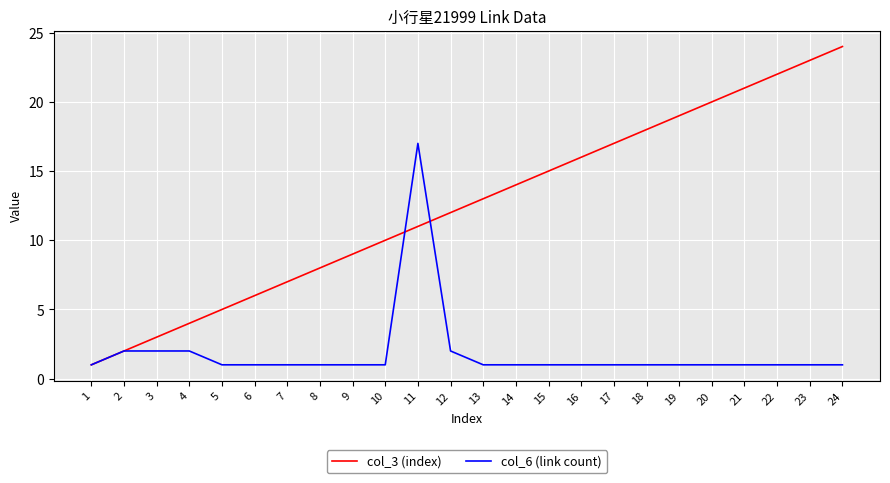

Reading right to left, transcribe all the data shown in this chart.

col_3 (index): 24=24	23=23	22=22	21=21	20=20	19=19	18=18	17=17	16=16	15=15	14=14	13=13	12=12	11=11	10=10	9=9	8=8	7=7	6=6	5=5	4=4	3=3	2=2	1=1
col_6 (link count): 24=1	23=1	22=1	21=1	20=1	19=1	18=1	17=1	16=1	15=1	14=1	13=1	12=2	11=17	10=1	9=1	8=1	7=1	6=1	5=1	4=2	3=2	2=2	1=1